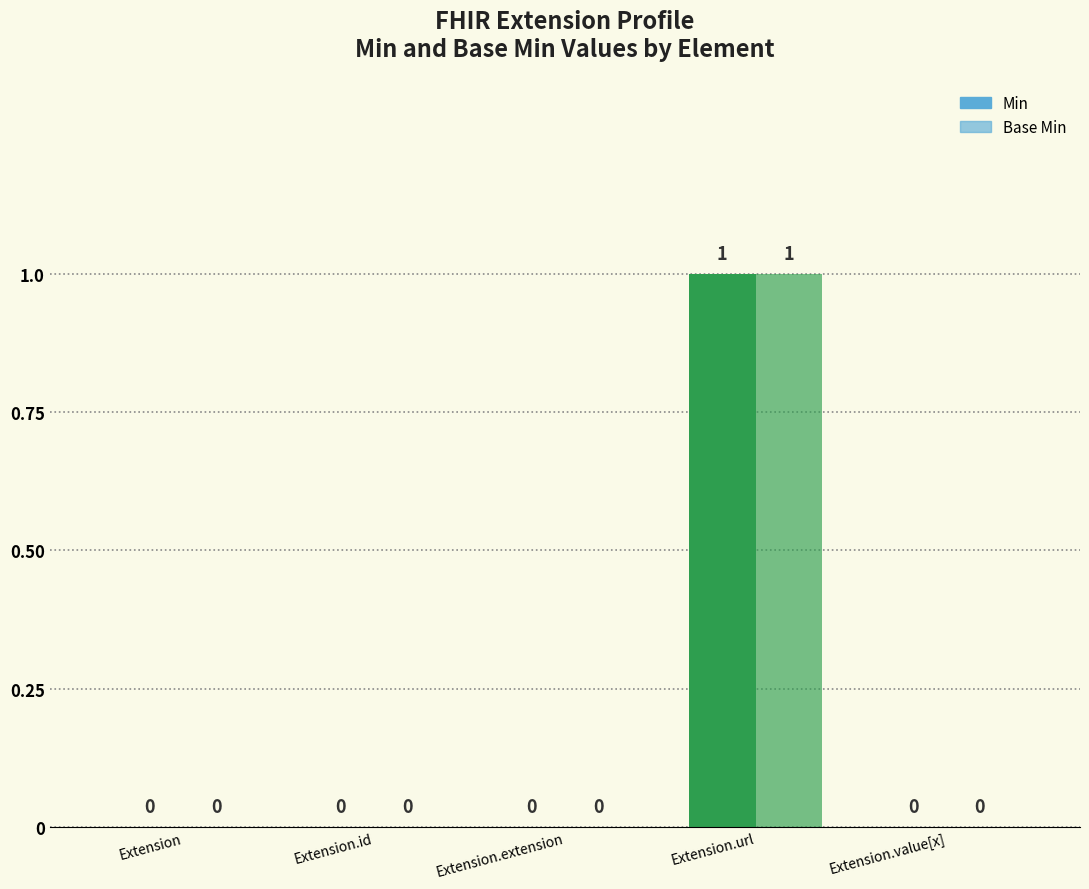

List the labels in order of Min value, smallest first.

Extension, Extension.id, Extension.extension, Extension.value[x], Extension.url